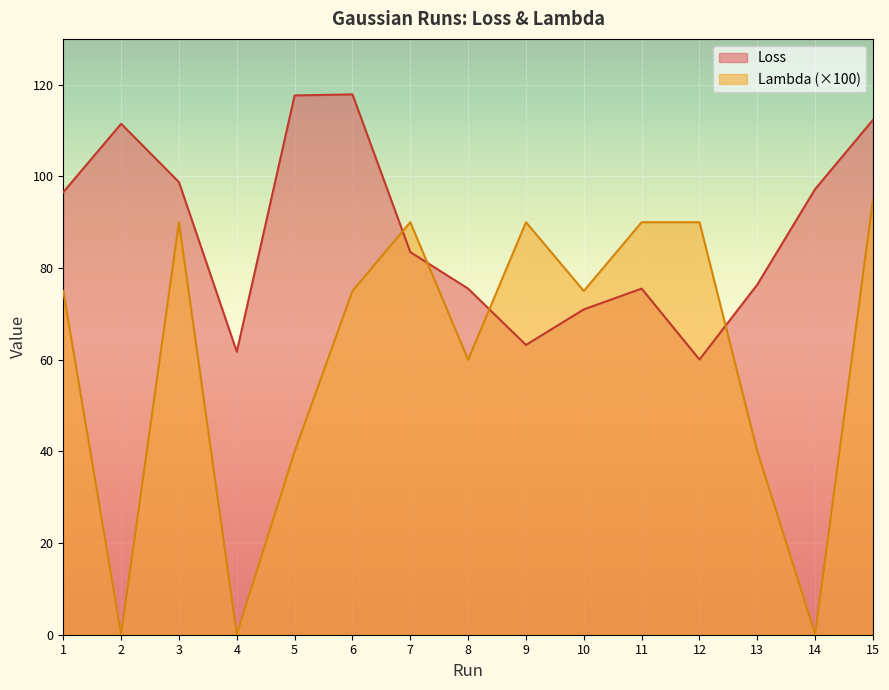

Does the chart display data point markers on the line(s)?

No